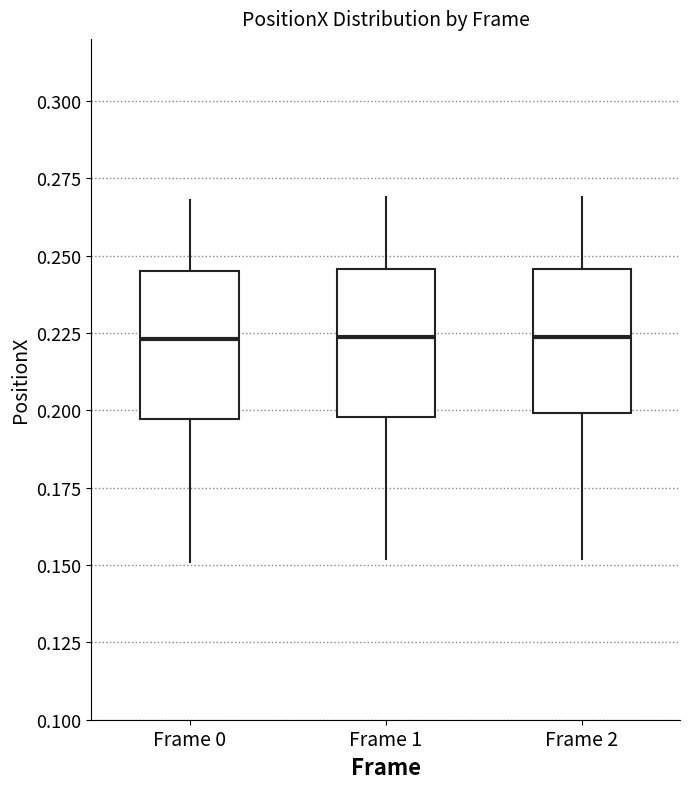

Reading left to right, read every box against the y-axis: the position of its median line, the range the box covers, and the ends of its whiskers. The values are not printed on the chart, so give them approximately, as read against the axis.

Frame 0: median 0.225, box 0.195 to 0.245, whiskers 0.150 to 0.270
Frame 1: median 0.225, box 0.200 to 0.245, whiskers 0.150 to 0.270
Frame 2: median 0.225, box 0.200 to 0.245, whiskers 0.150 to 0.270